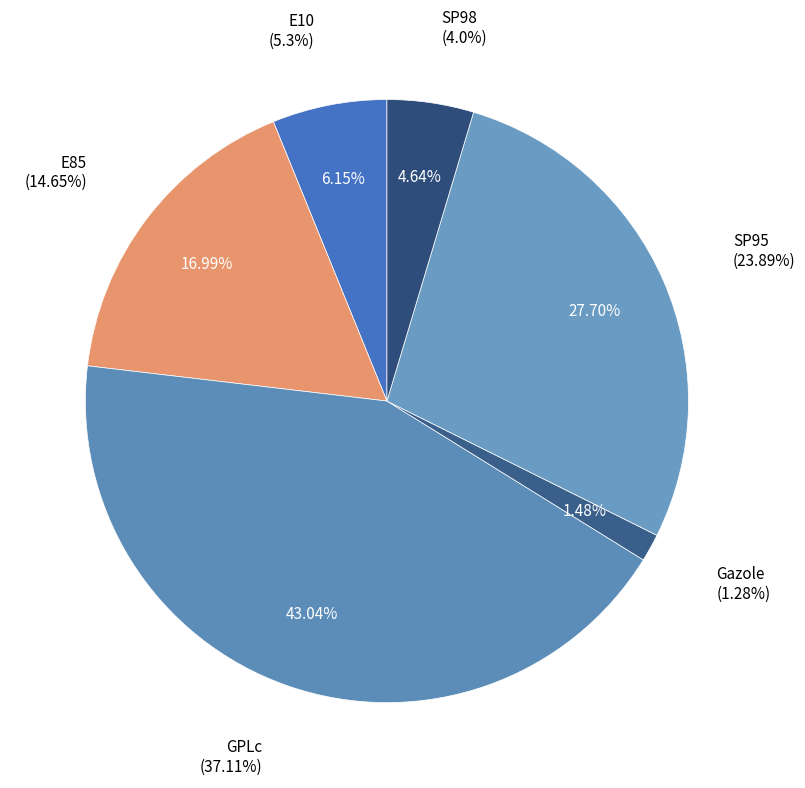

The E10 slice represents 17% of the pie. True or false?

False